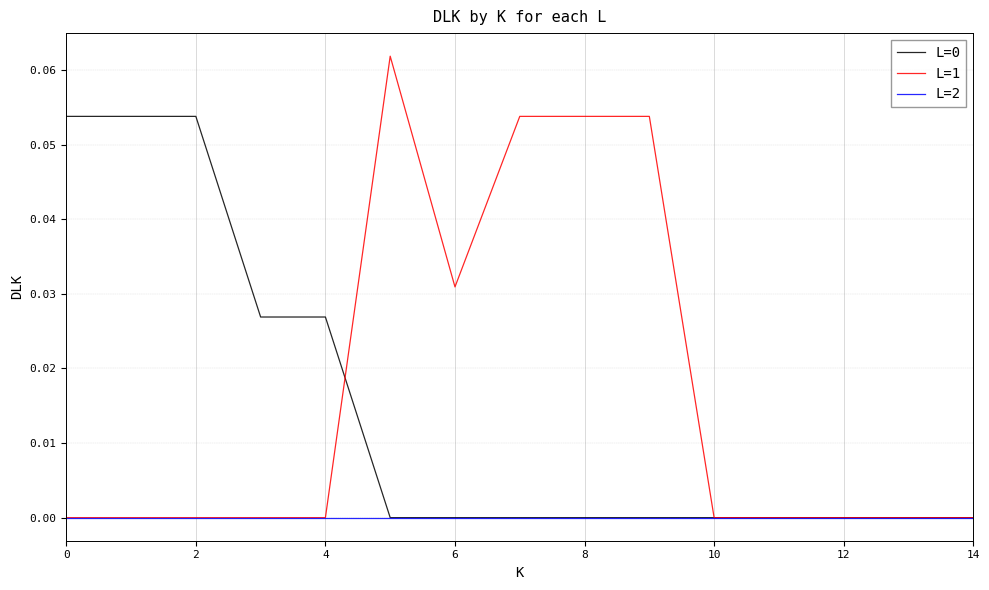

Which series has the largest range (max minus min)?

L=1